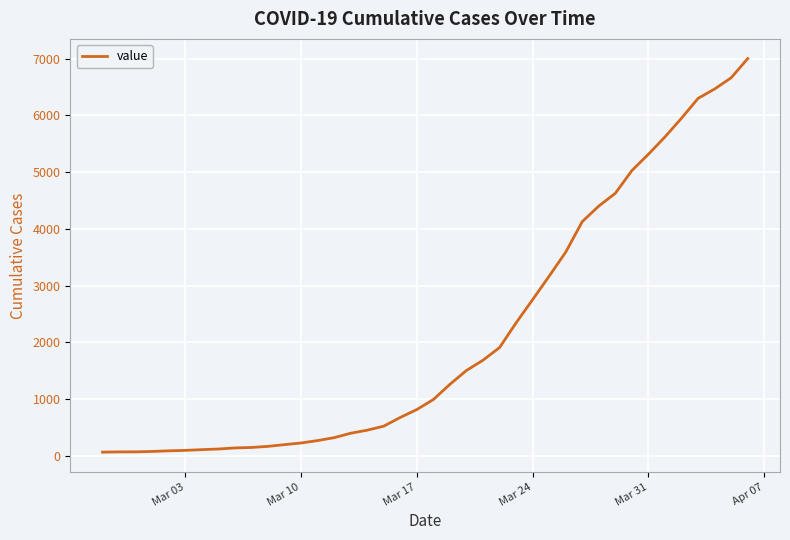

Does the chart display data point markers on the line(s)?

No